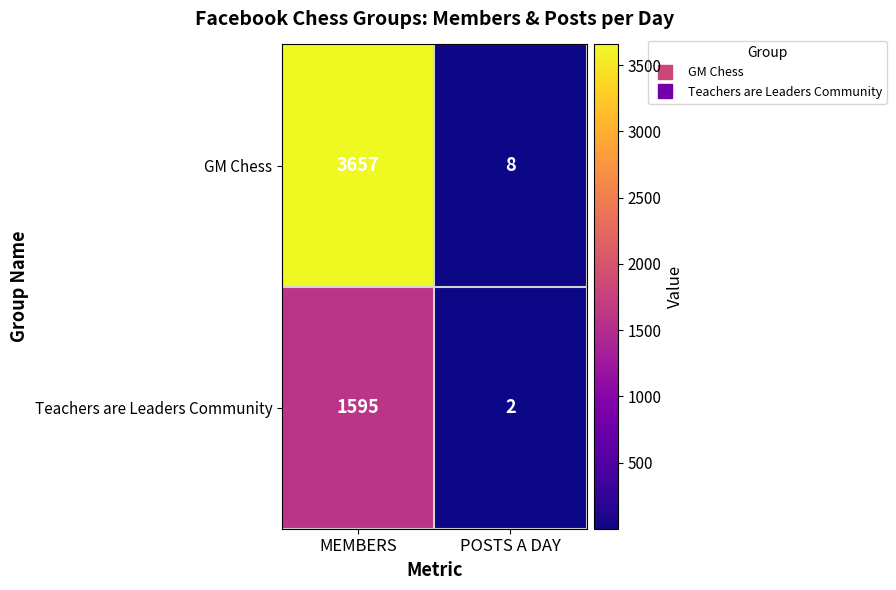

How many series are shown in this chart?

2